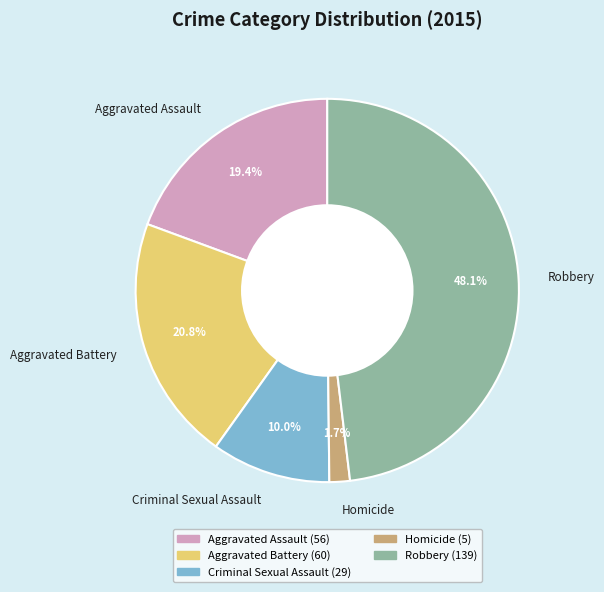

To the nearest percent, what is the average slice percentage?

20%